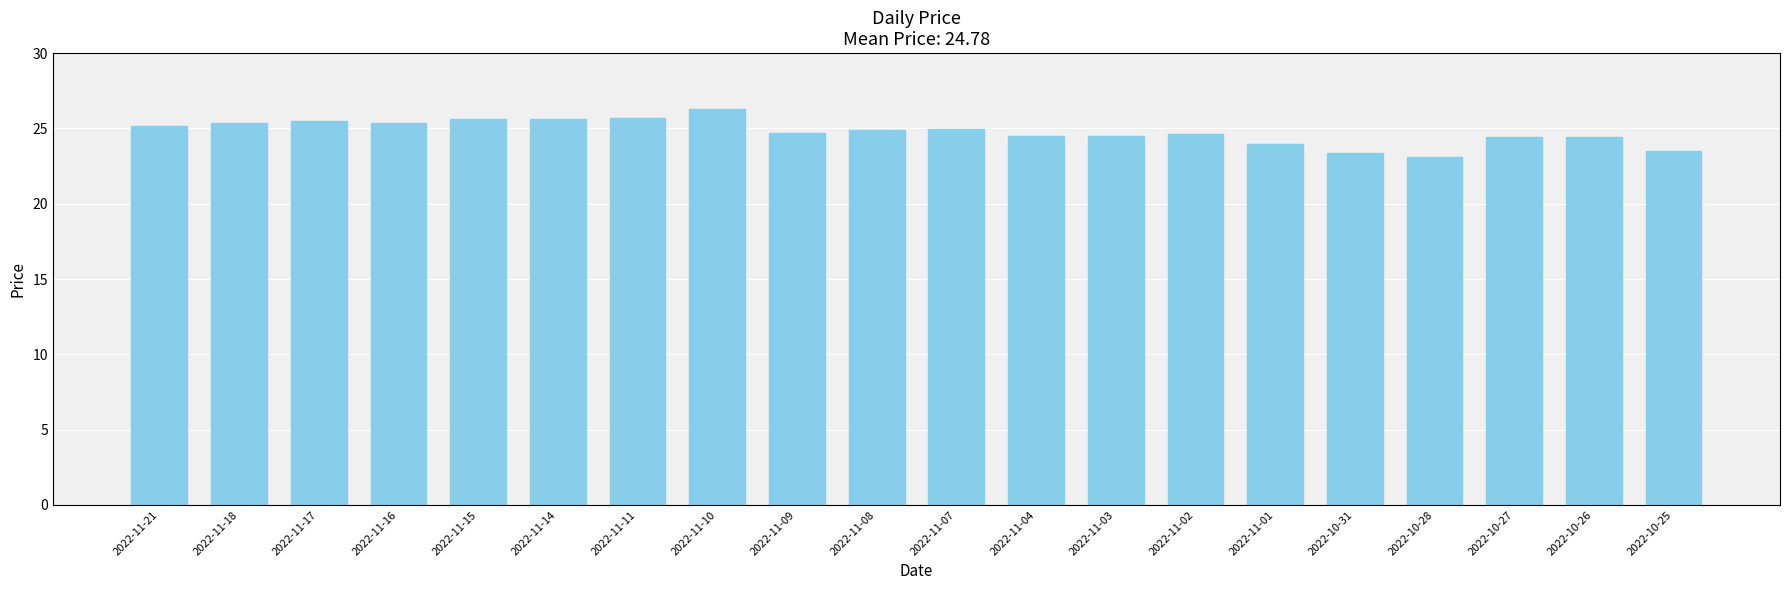

Where is the data nearest to the value 24?

2022-11-01